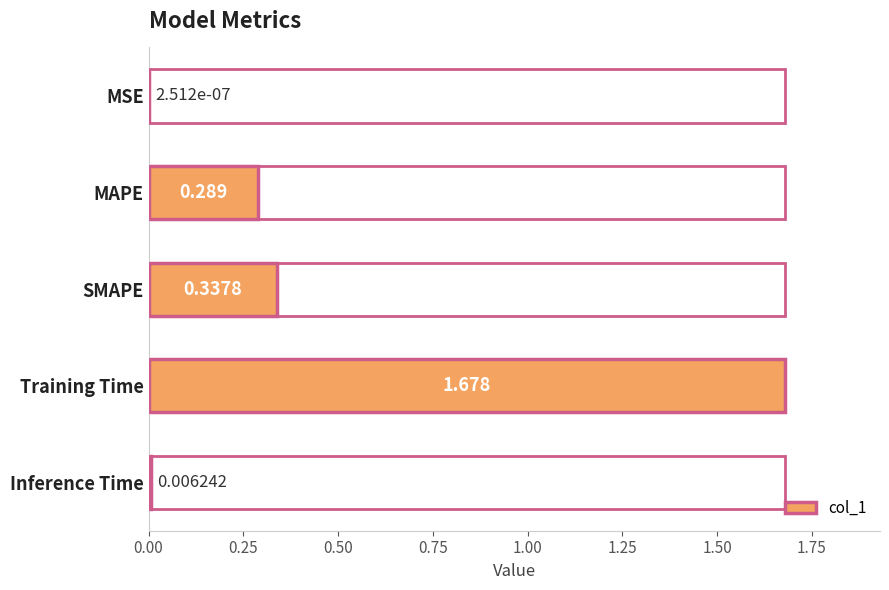

Between Training Time and SMAPE, which is larger?

Training Time